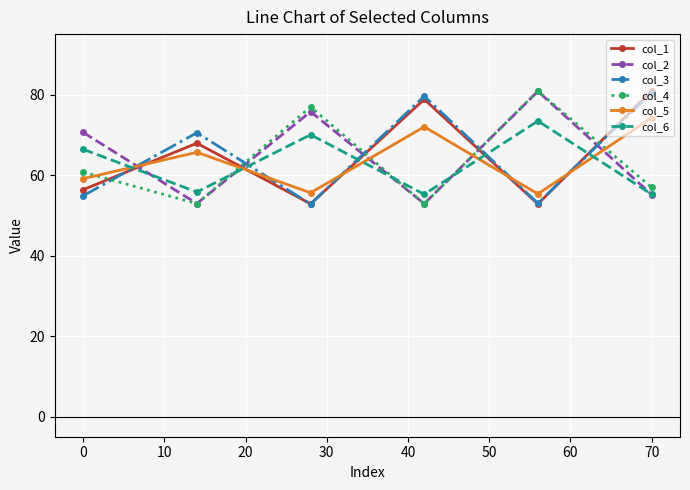

What is the highest value of the col_2 series?

80.8